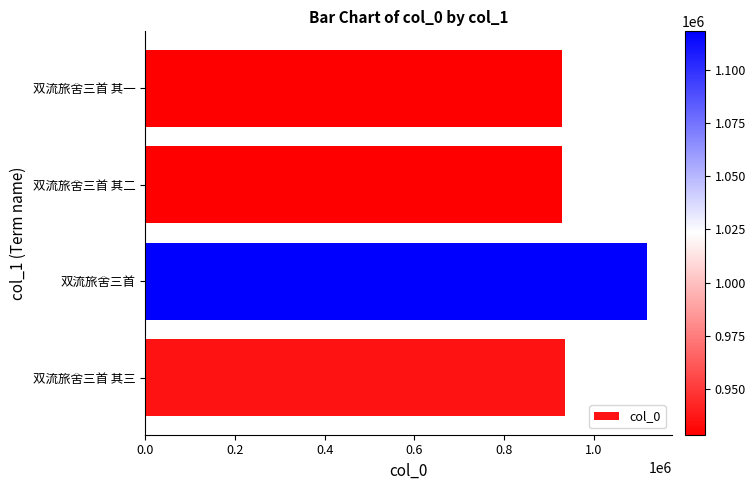

The value at 双流旅舍三首 其二 is 928406. True or false?

True